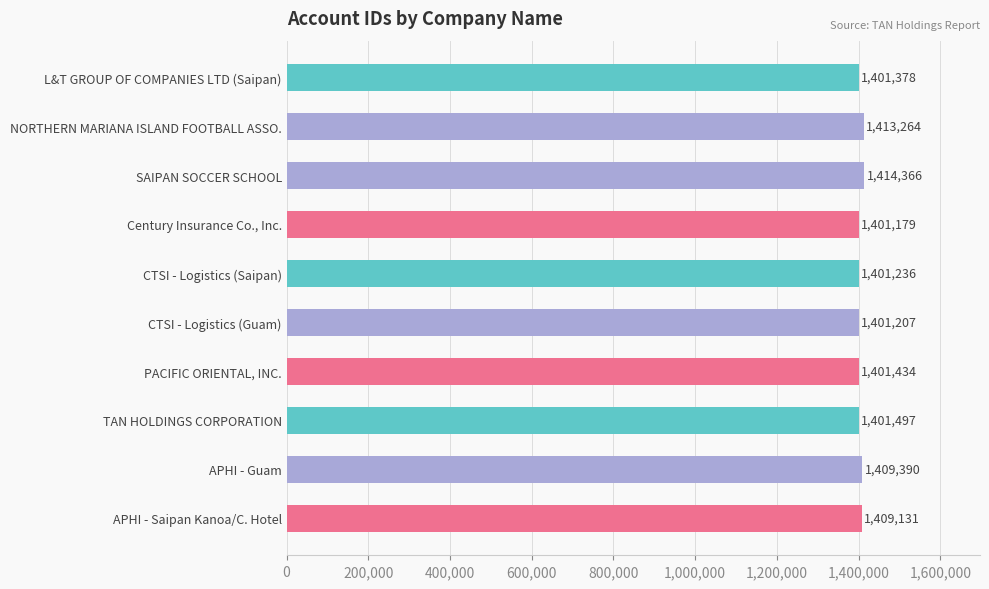

Are the bars horizontal?

Yes